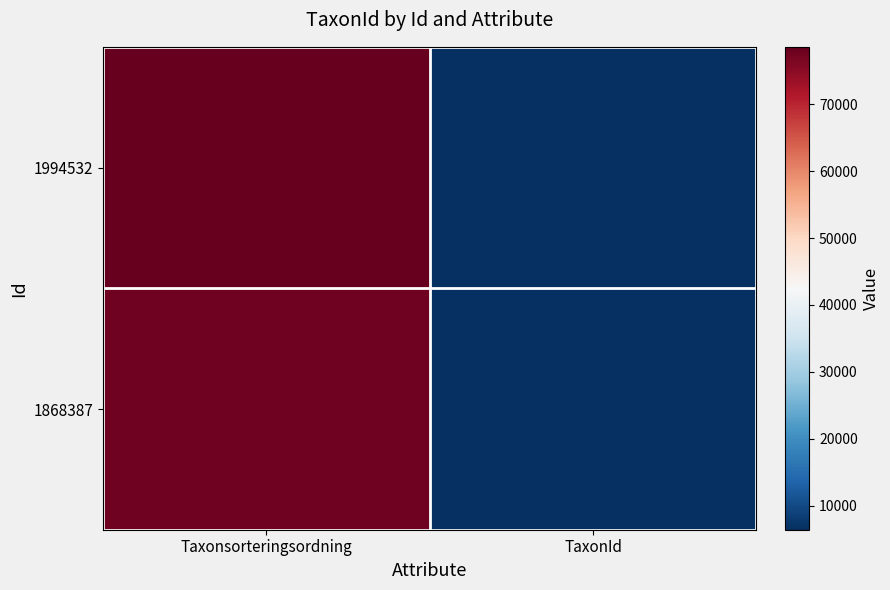

Reading right to left, extract all data points from this chart.

1994532: TaxonId=6458	Taxonsorteringsordning=78569
1868387: TaxonId=6425	Taxonsorteringsordning=77506